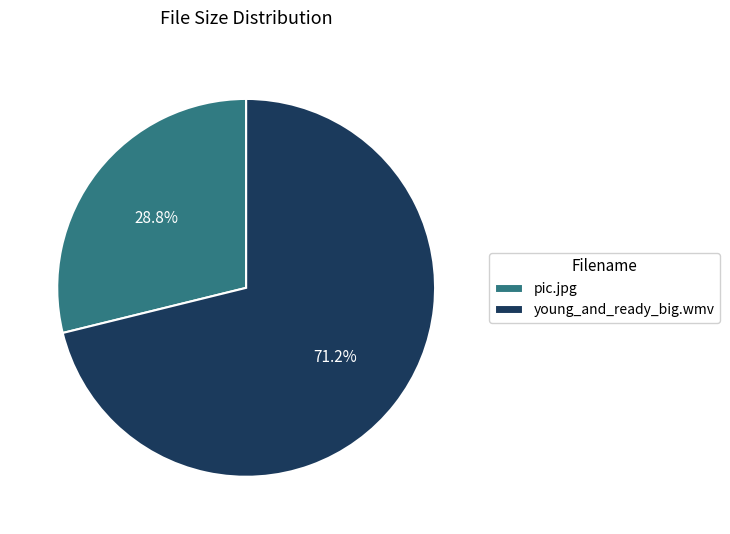

Which has a higher value, young_and_ready_big.wmv or pic.jpg?

young_and_ready_big.wmv